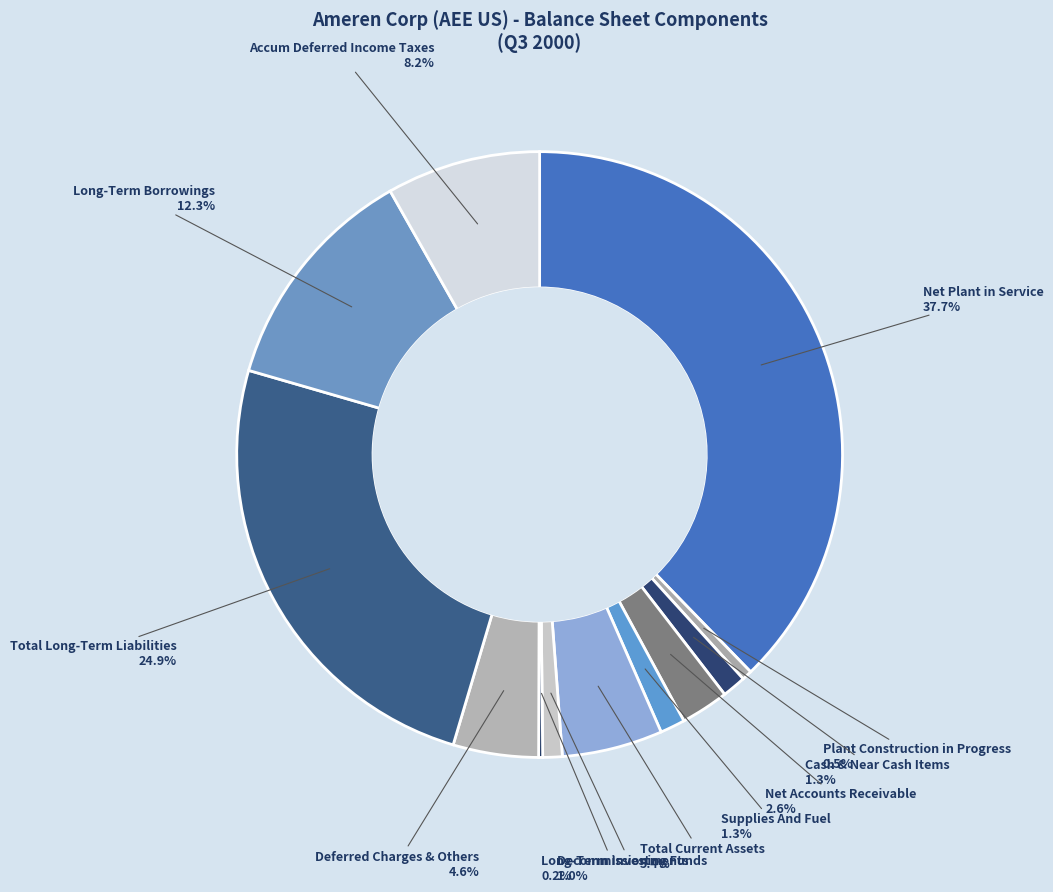

What is the largest slice in the pie chart?

Net Plant in Service